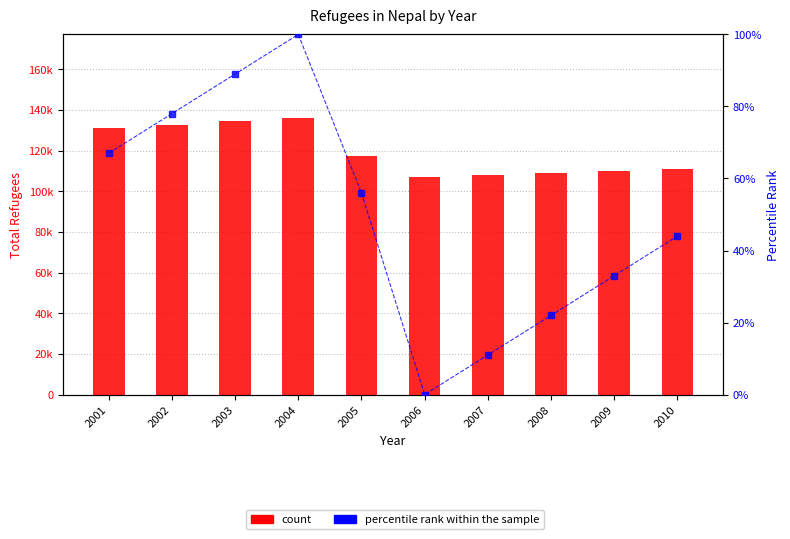

What is the difference between the count values at 2003 and 2001?

3642